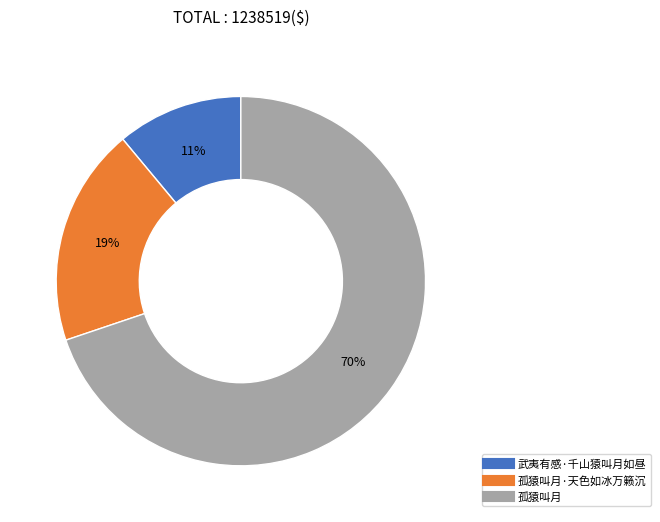

Is there any slice that represents more than half of the pie?

Yes